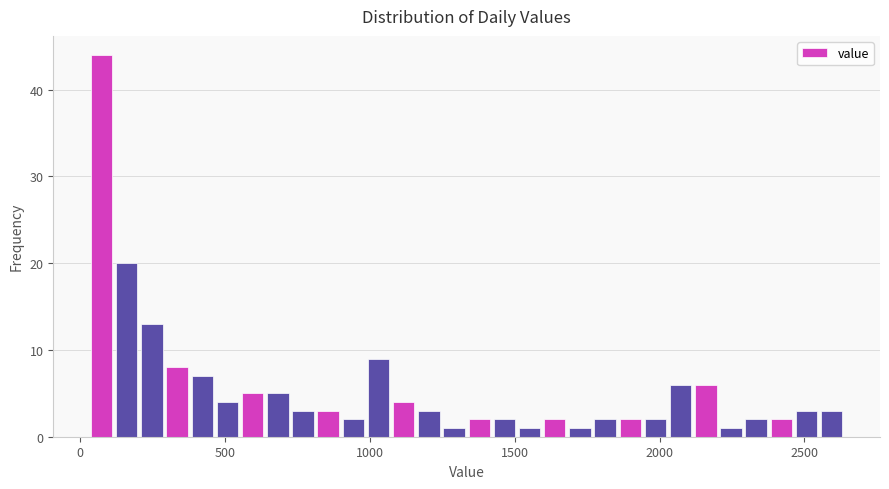

Read against the x-axis, roughly where is the centre of the tallest bar?

50